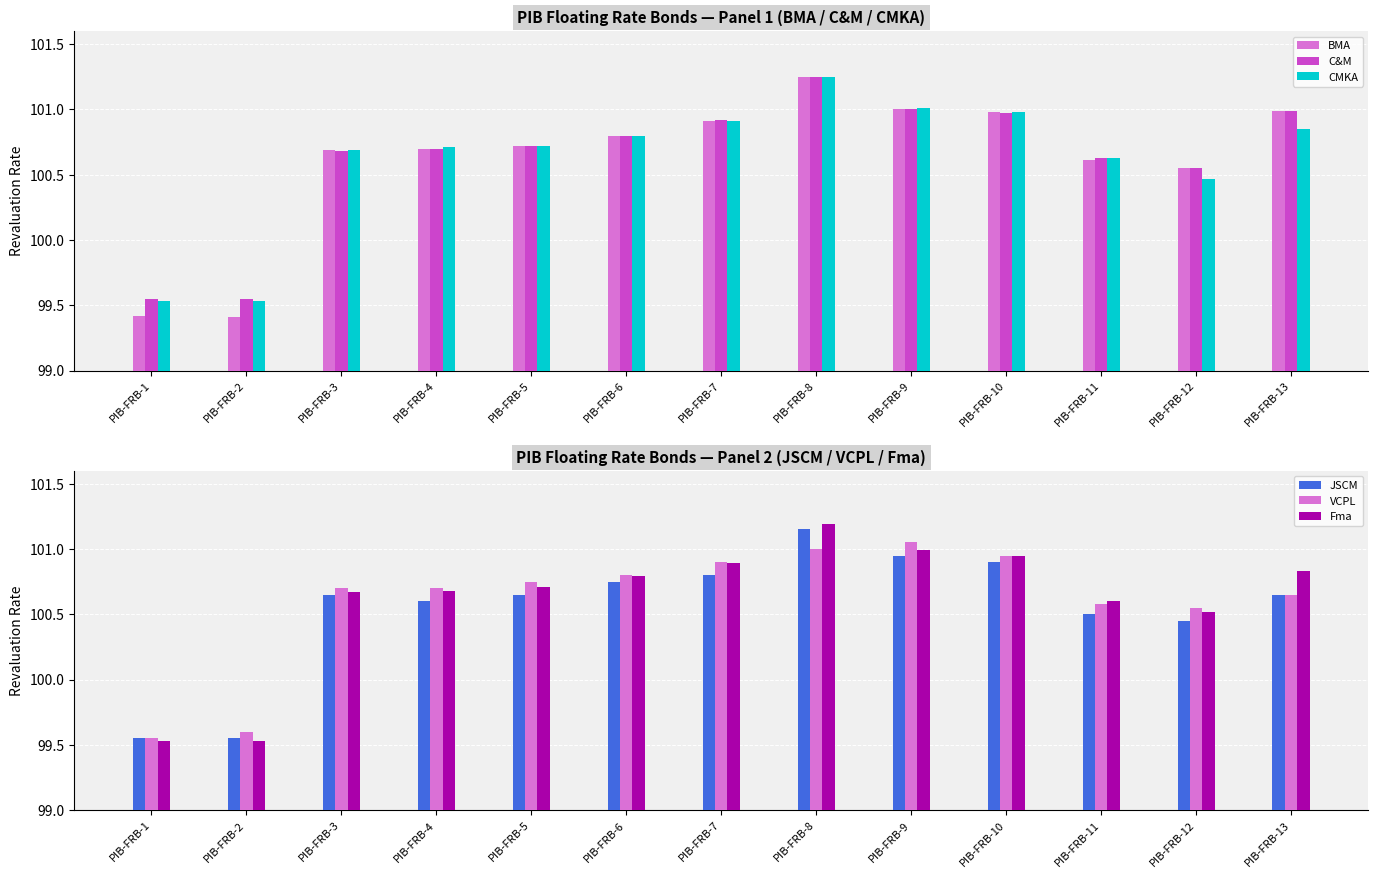

At how many categories does at least one series exceed 101?

2